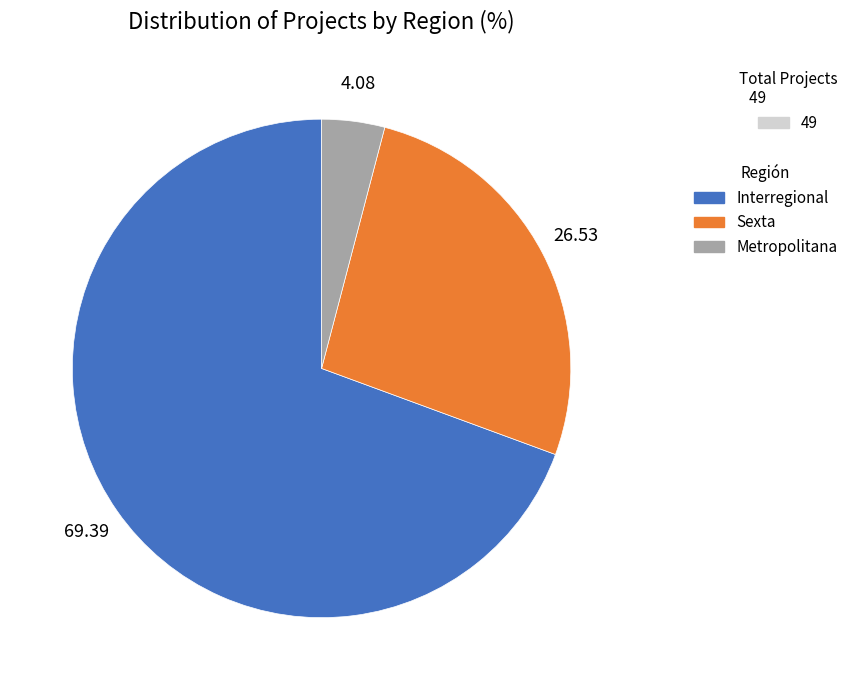

Which slice is the smallest?

Metropolitana